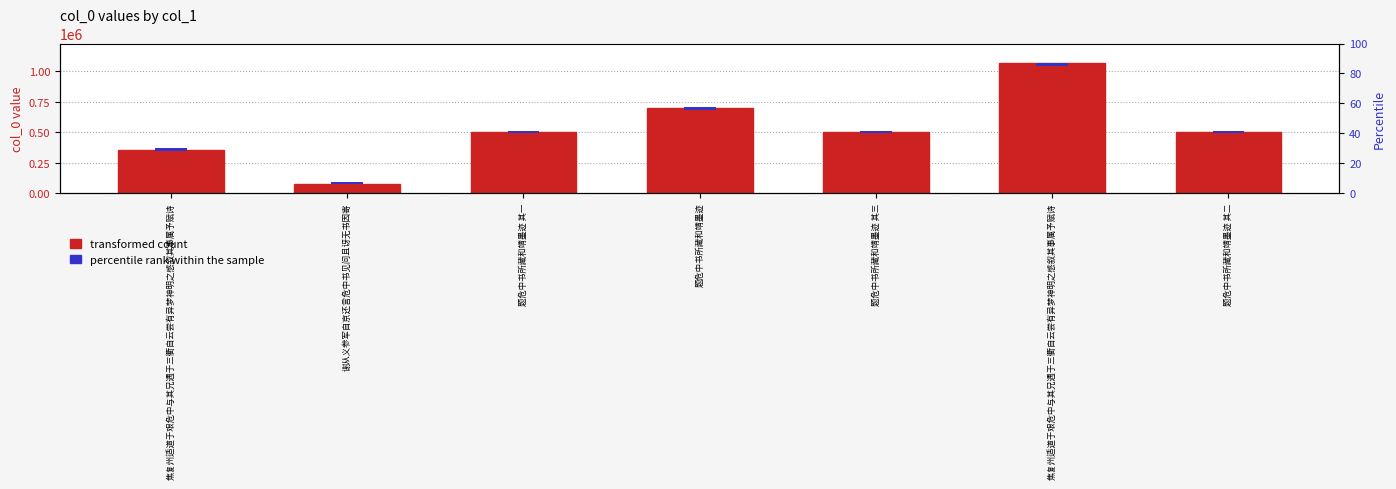

At which category does the chart reach its minimum across all series?

谢从义参军自京还言危中书见问且讶无书因寄